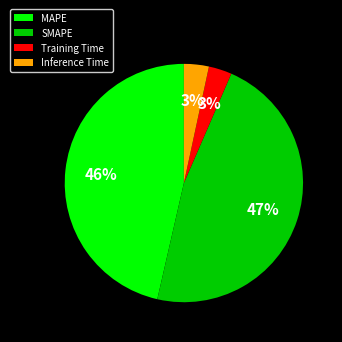

Count the number of slices in the pie.

4